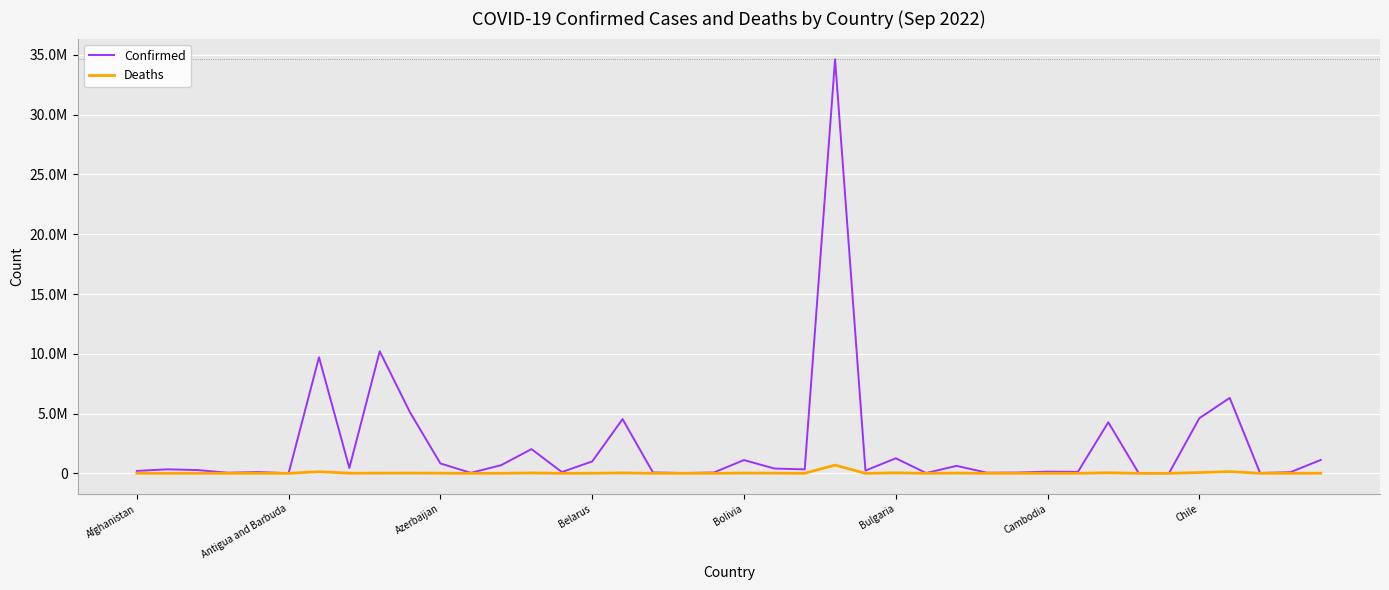

What are all the series names shown in the legend?

Confirmed, Deaths